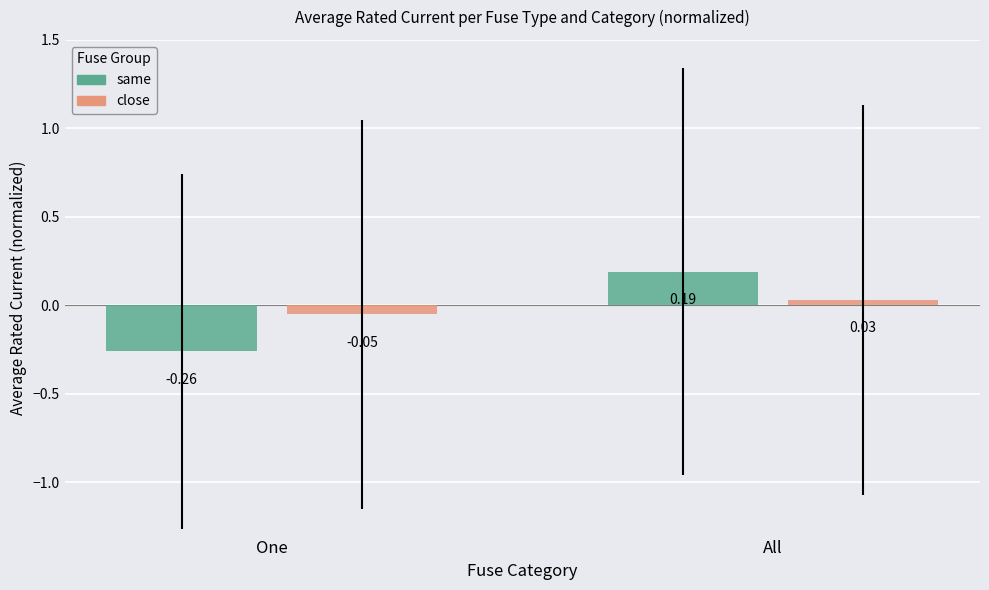

How many positive values does the close series have?

1